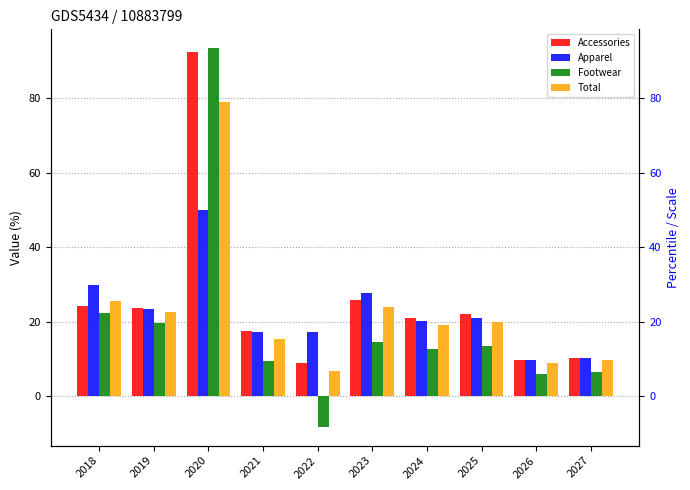

At which label is Footwear closest to 42?

2018